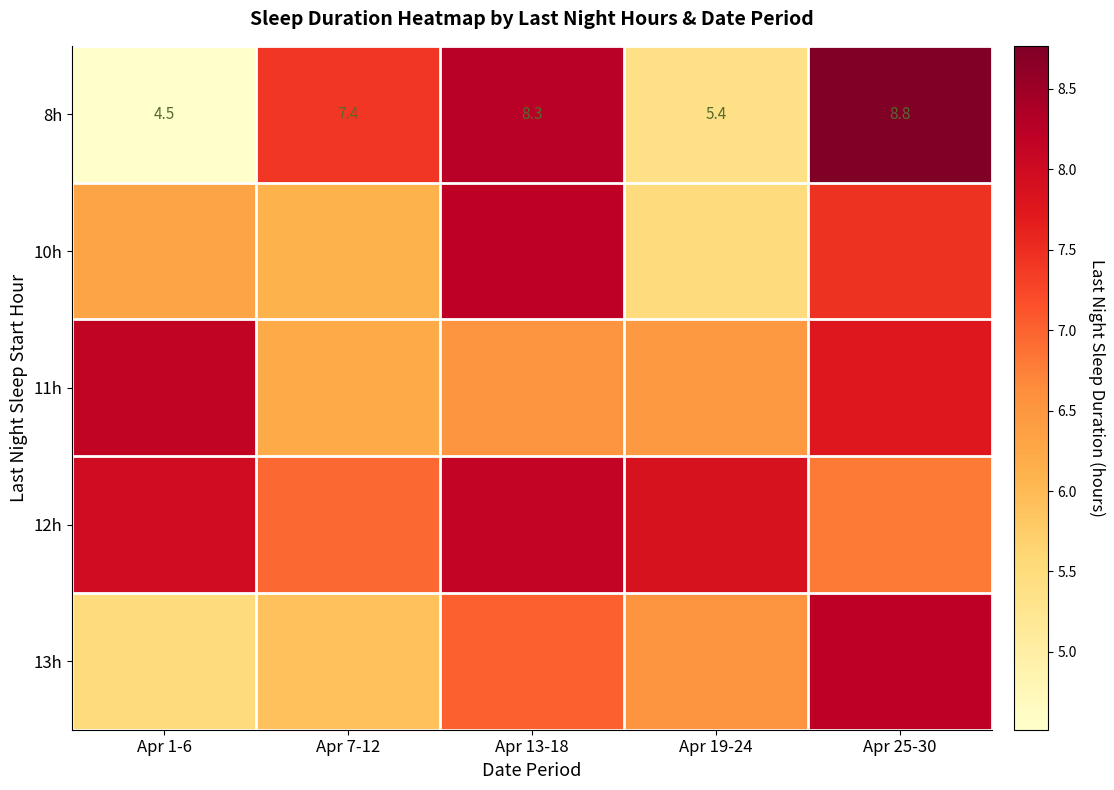

How many 11h values are between 6 and 7?

3